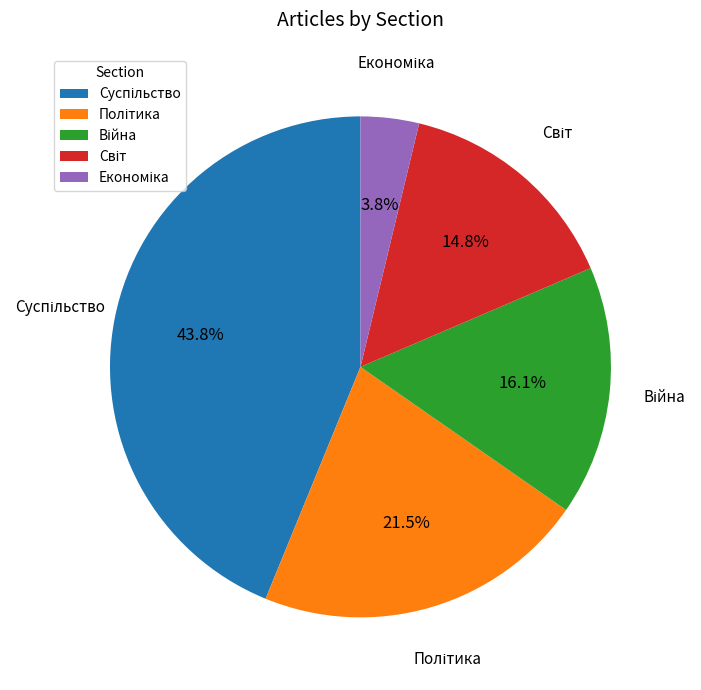

Is there any slice that represents more than half of the pie?

No